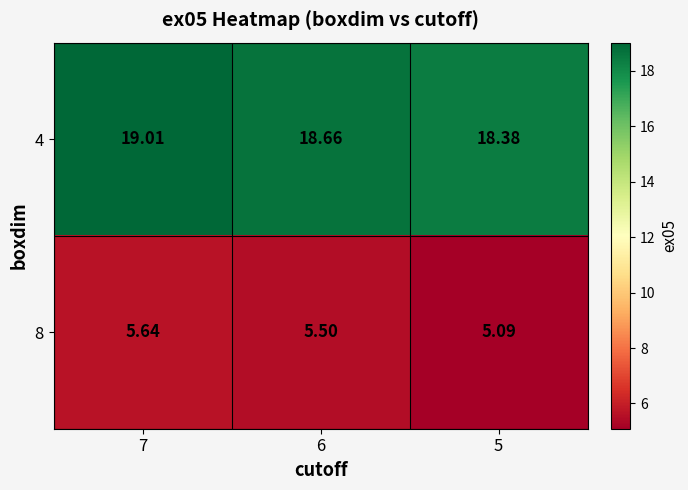

Which series has the widest spread of values?

4